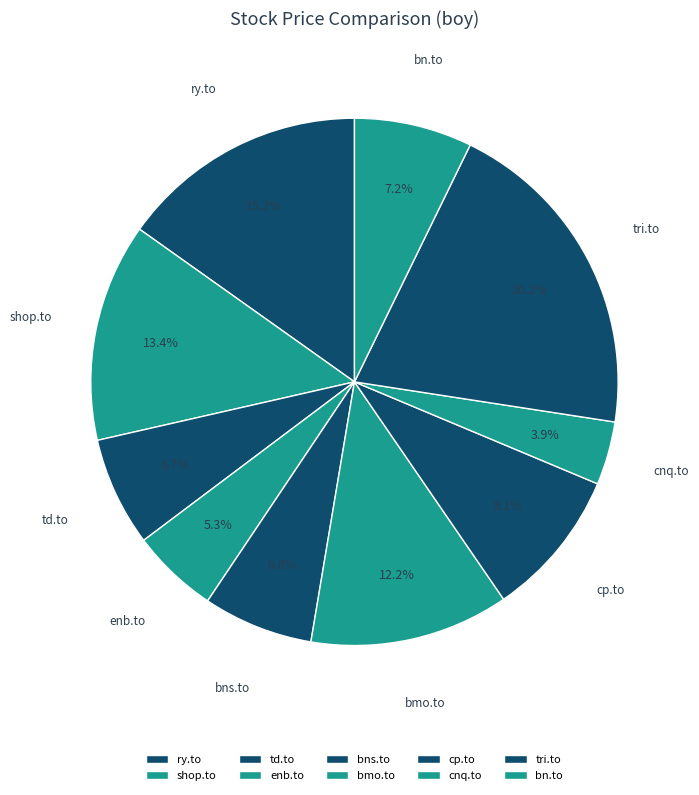

What is the smallest slice in the pie chart?

cnq.to